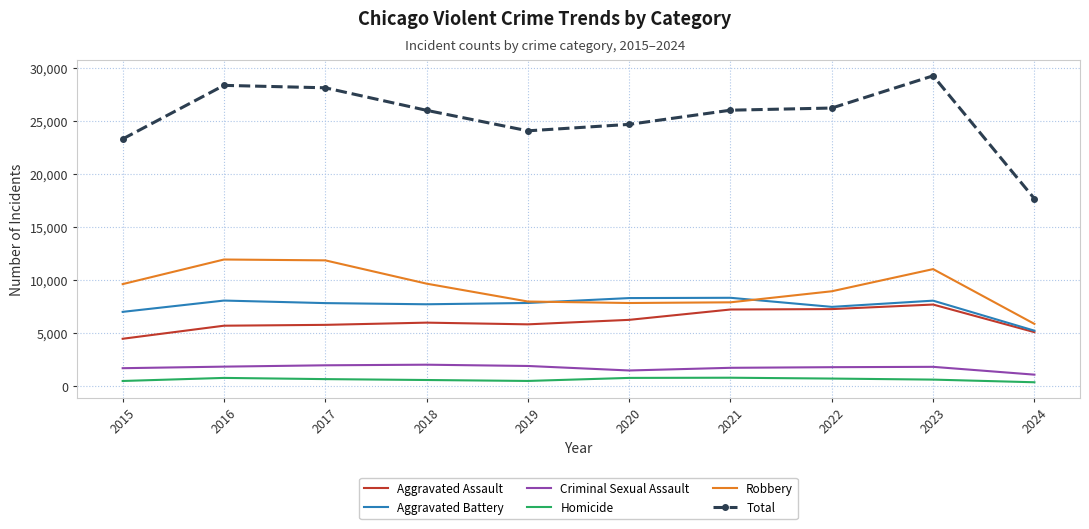

What is the minimum value for Total?

17700